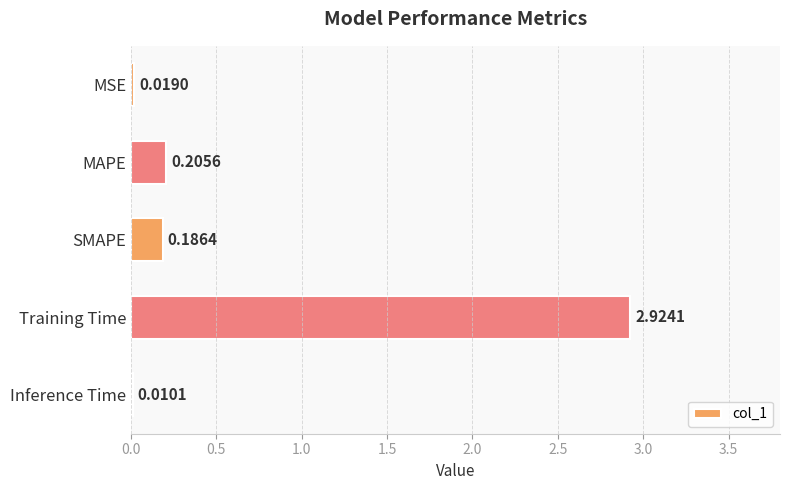

What is the sum of the values at SMAPE and Training Time?

3.1